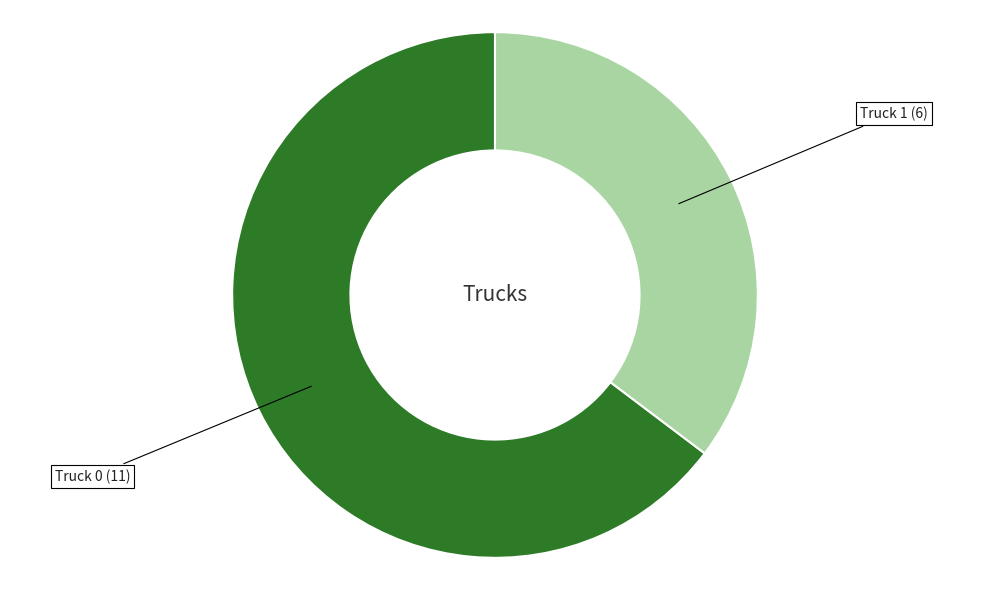

Is there any slice that represents more than half of the pie?

Yes